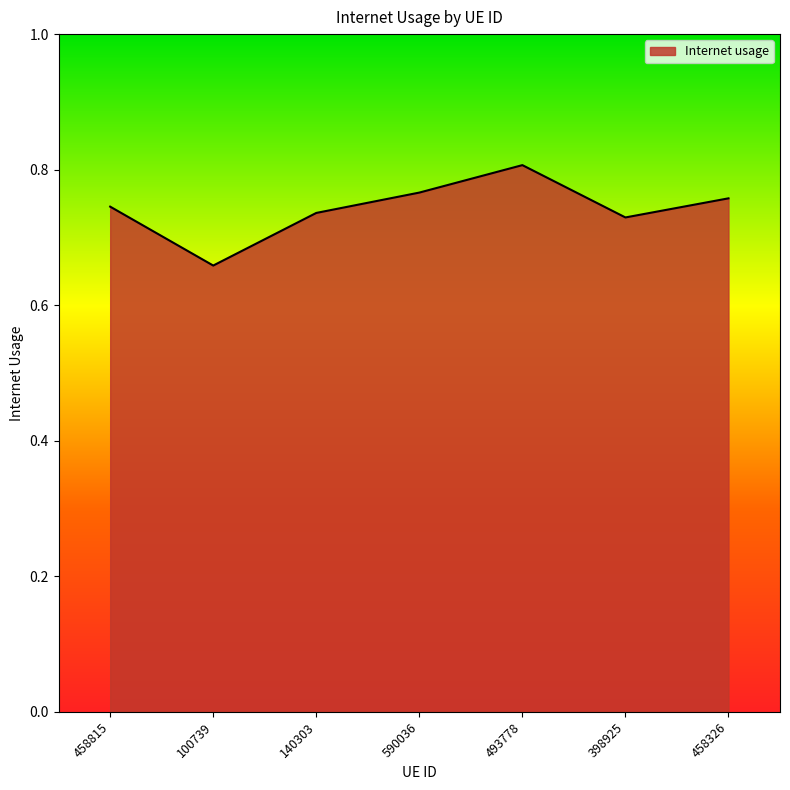

What position from the right is 493778?

3